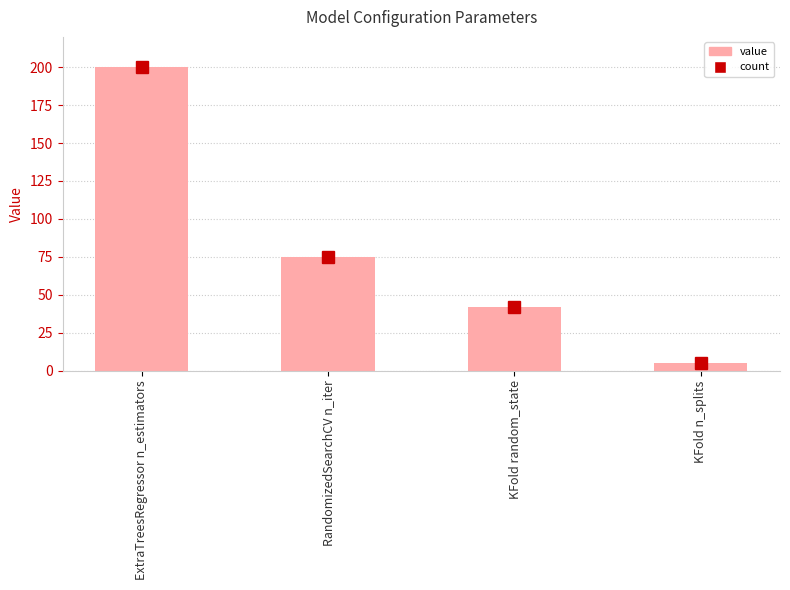

What is the label of the 2nd bar from the left?

RandomizedSearchCV n_iter